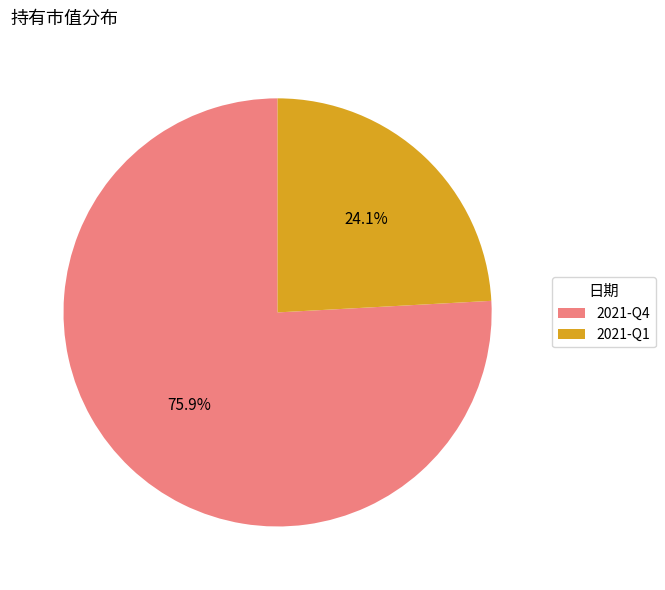

To the nearest percent, what portion does 2021-Q4 represent?

76%